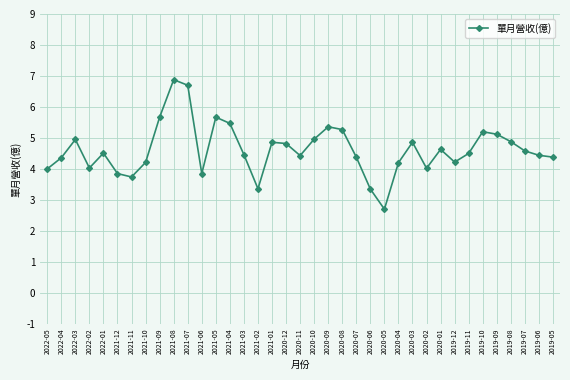

Read the value at 2020-12.

4.8